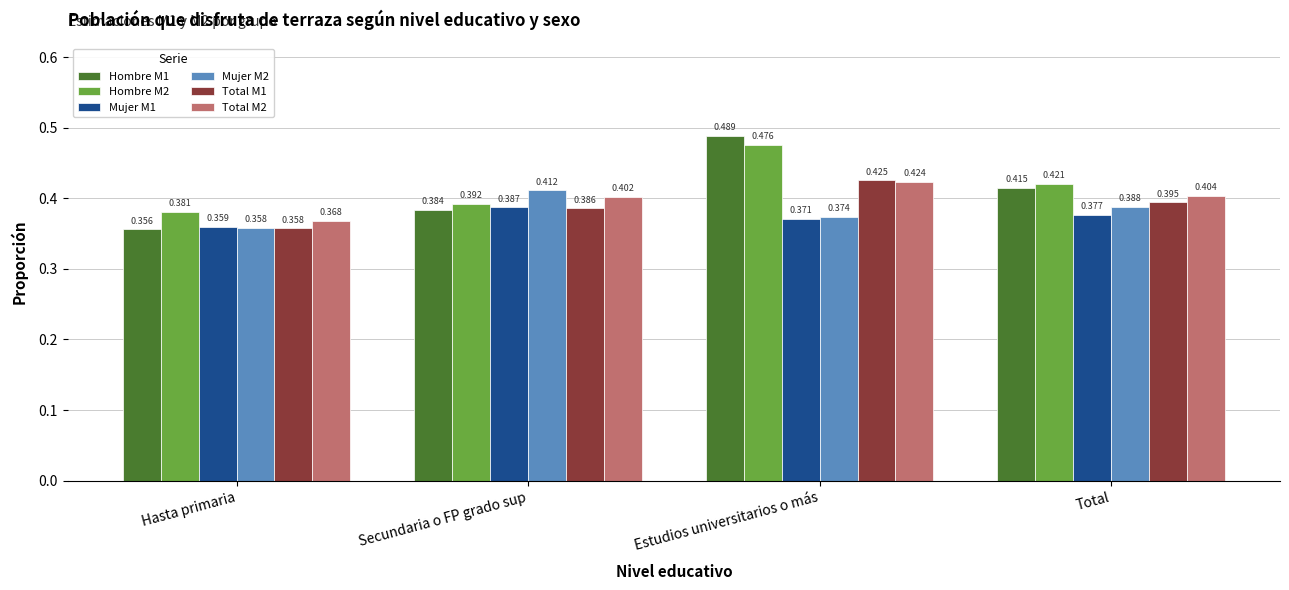

What is the difference between the highest and lowest values at Estudios universitarios o más?

0.1